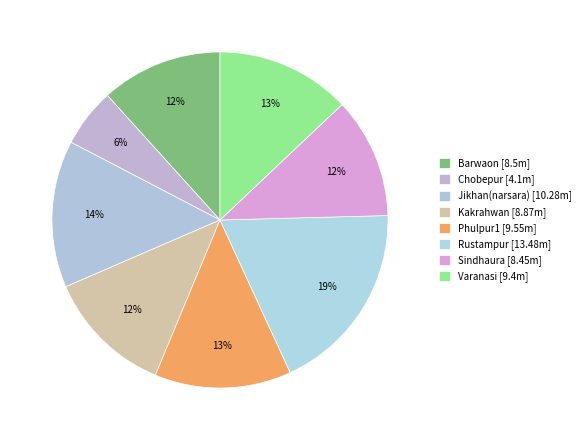

How many segments does this pie chart have?

8